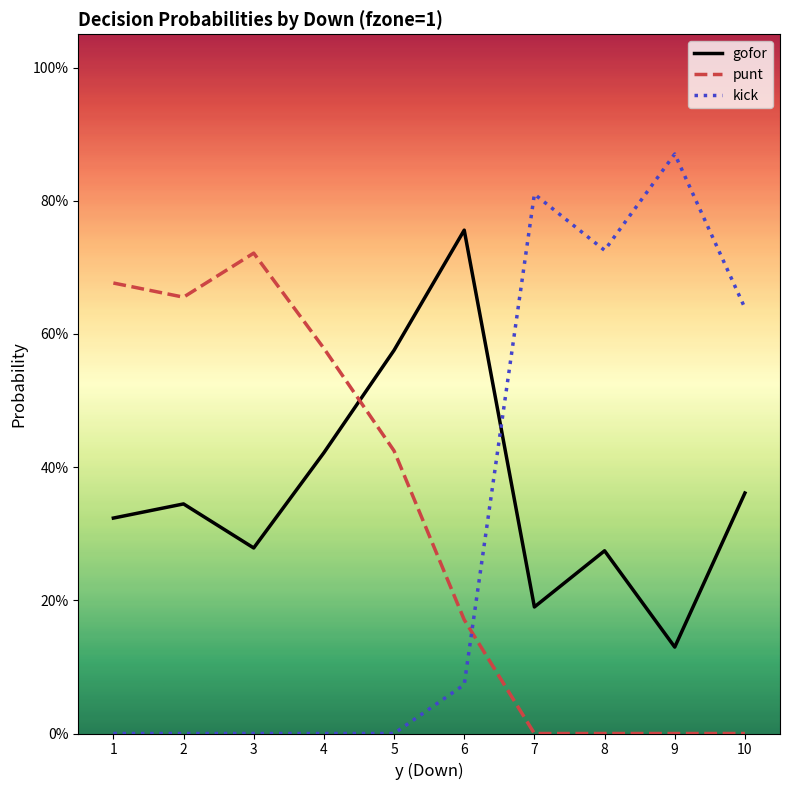

Where do kick and gofor first cross each other?

6 and 7